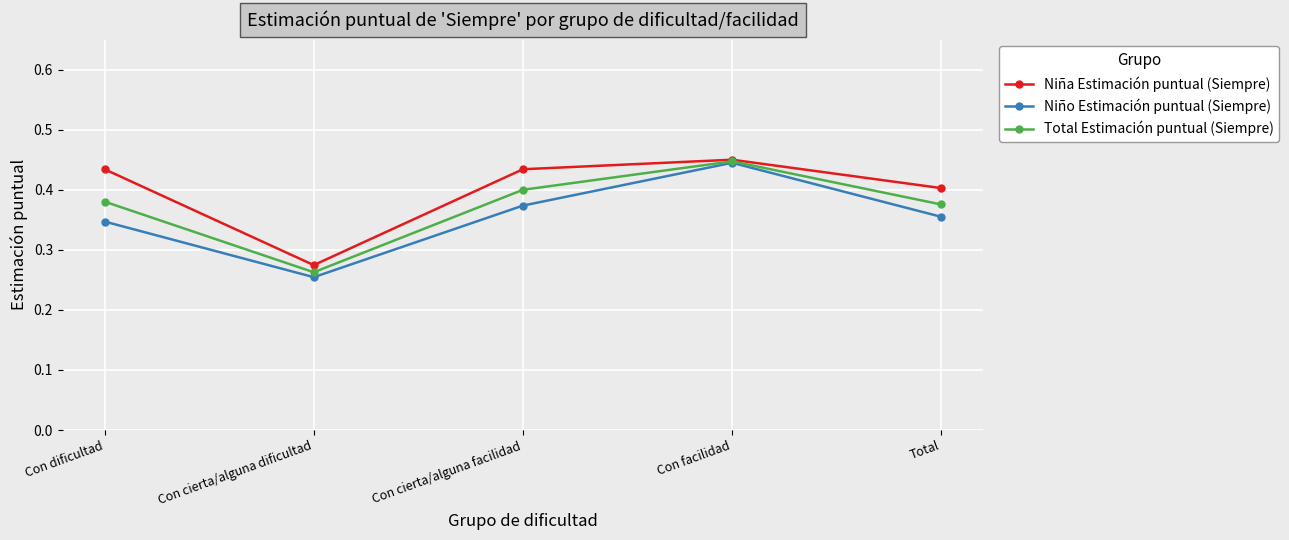

How many categories are shown in the chart?

5